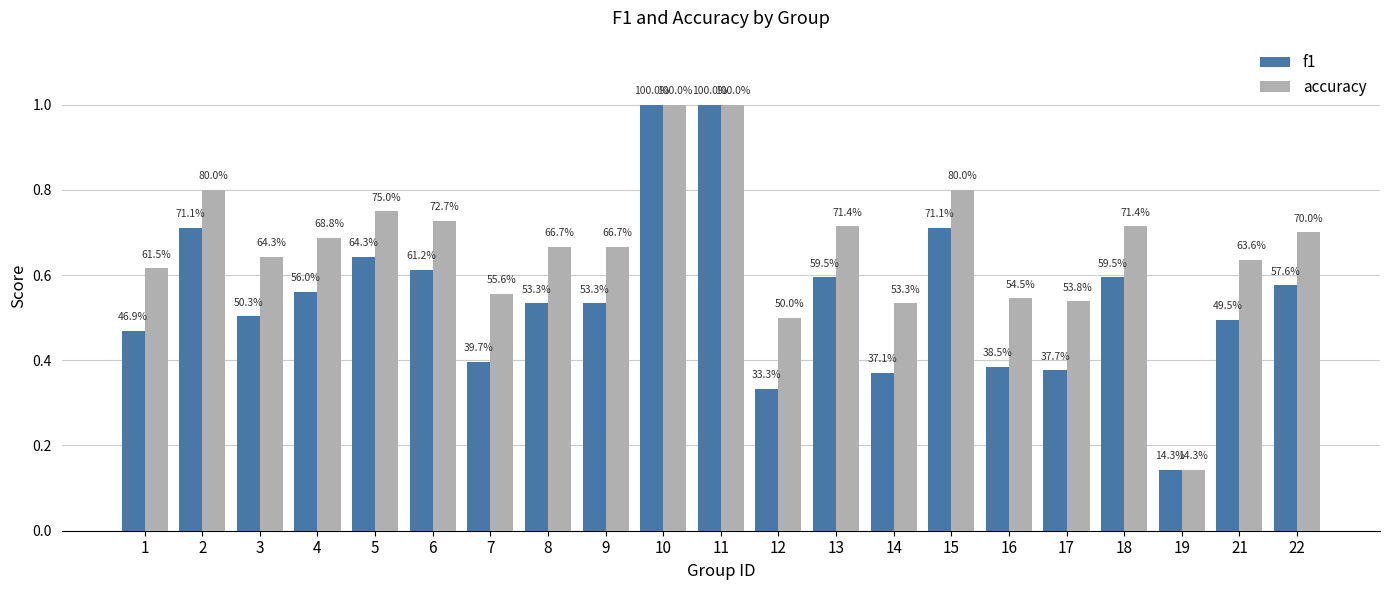

Reading left to right, what are all the values shown in this chart?

f1: 0.5	0.7	0.5	0.6	0.6	0.6	0.4	0.5	0.5	1.0	1.0	0.3	0.6	0.4	0.7	0.4	0.4	0.6	0.1	0.5	0.6
accuracy: 0.6	0.8	0.6	0.7	0.8	0.7	0.6	0.7	0.7	1.0	1.0	0.5	0.7	0.5	0.8	0.5	0.5	0.7	0.1	0.6	0.7